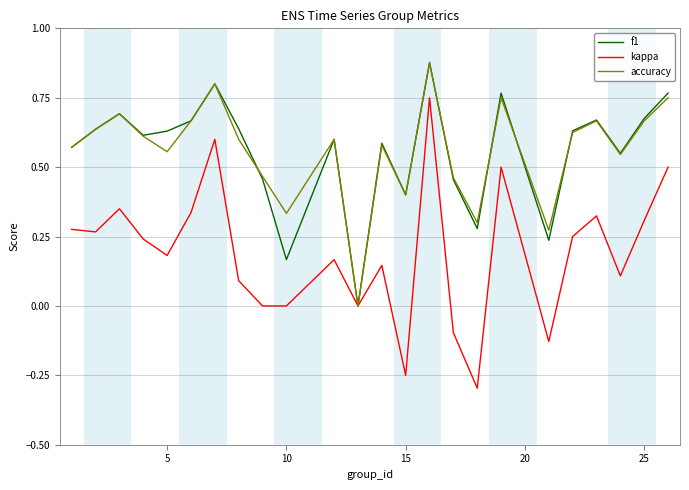

What is the minimum value shown in the chart?

-0.3